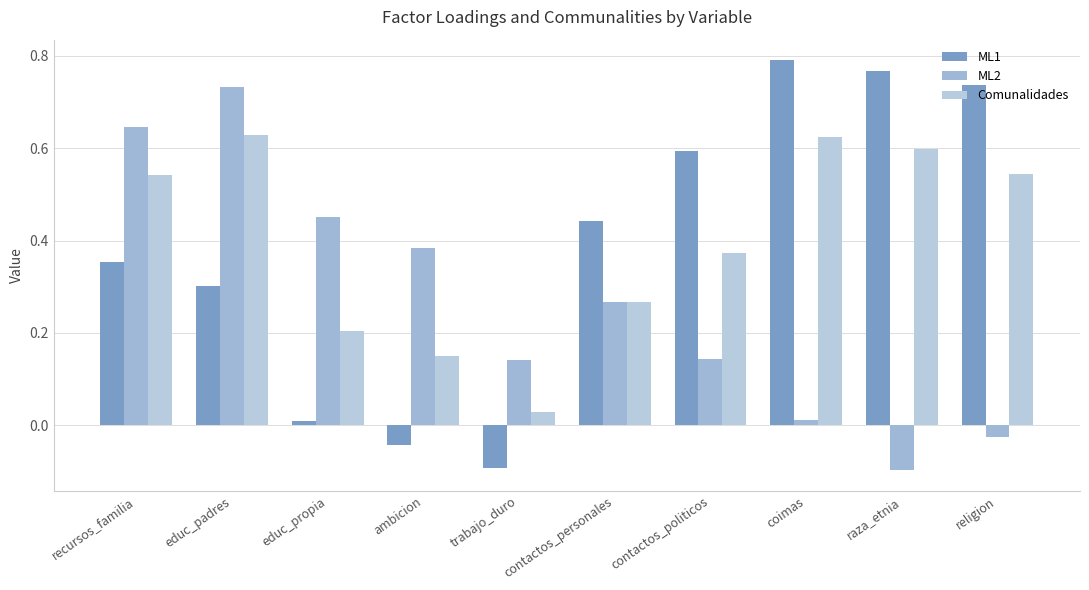

How many bars are there in each group?

3